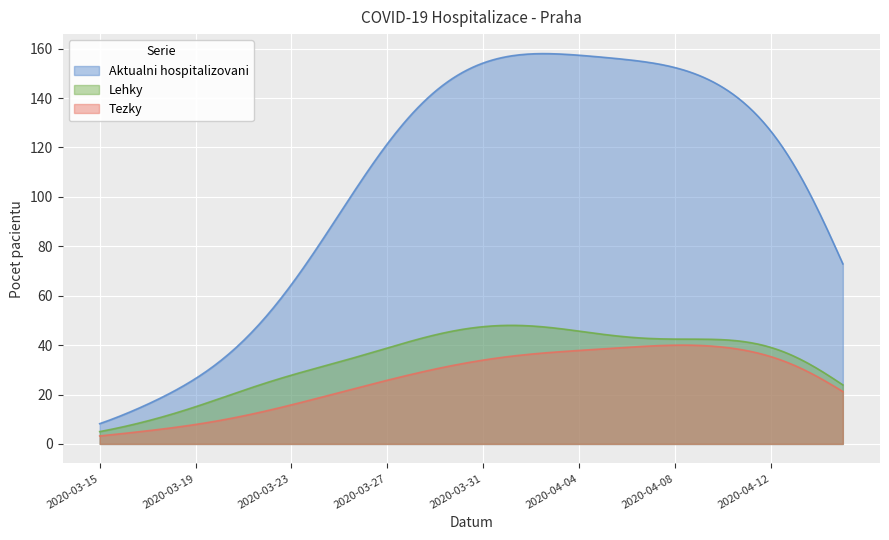

True or false: Tezky and Aktualni hospitalizovani intersect in this chart.

False